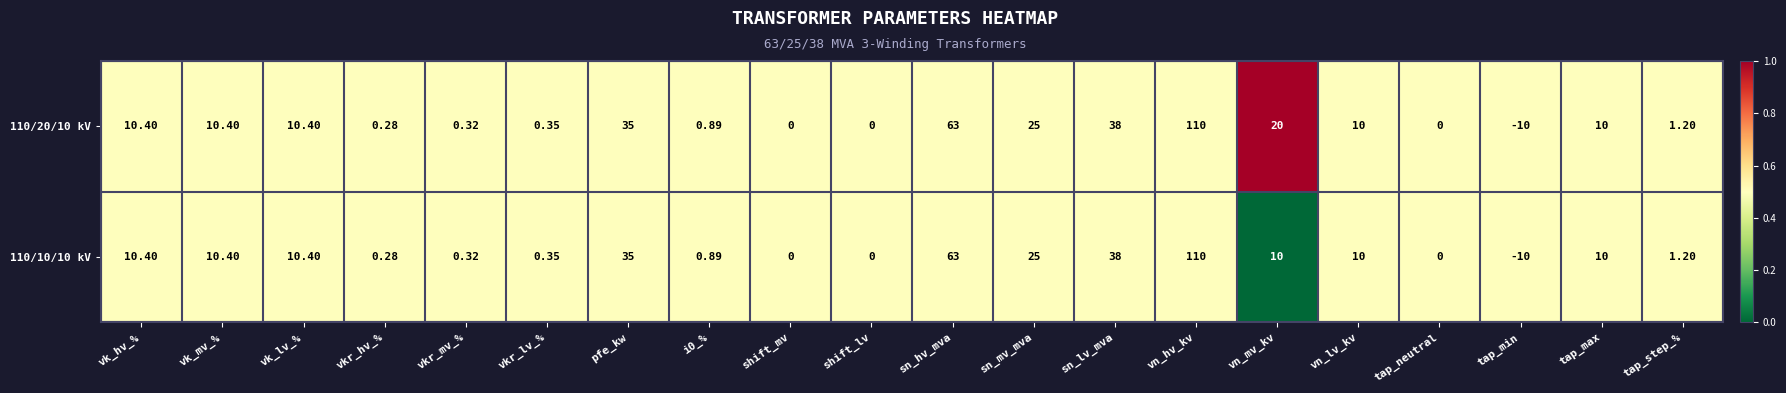

Which category has the highest value across all series?

vn_hv_kv